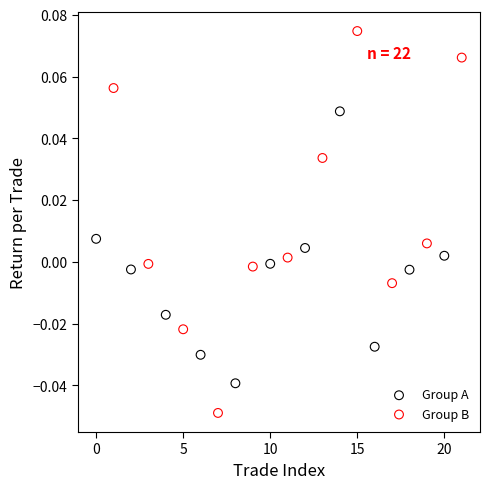

Which series reaches the maximum Y coordinate?

Group B